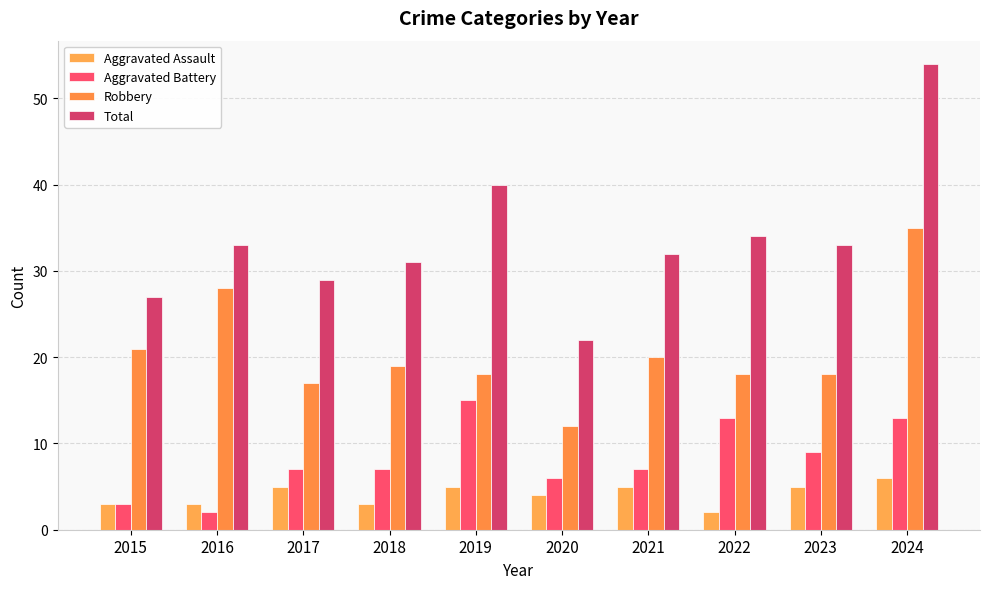

Rank the series by their maximum value, from lowest to highest.

Aggravated Assault, Aggravated Battery, Robbery, Total